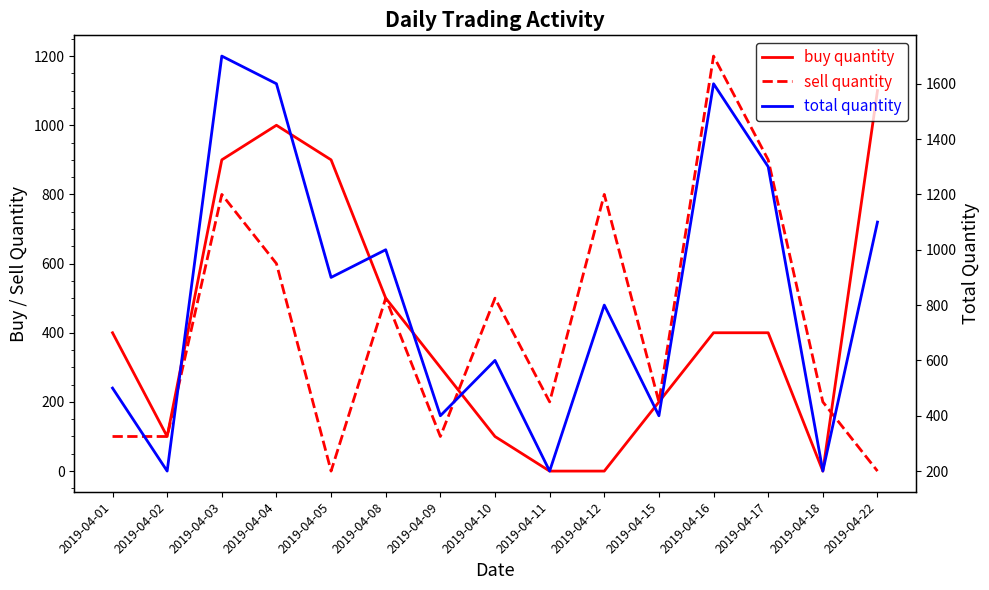

Which category has the highest value in the total quantity series?

2019-04-03